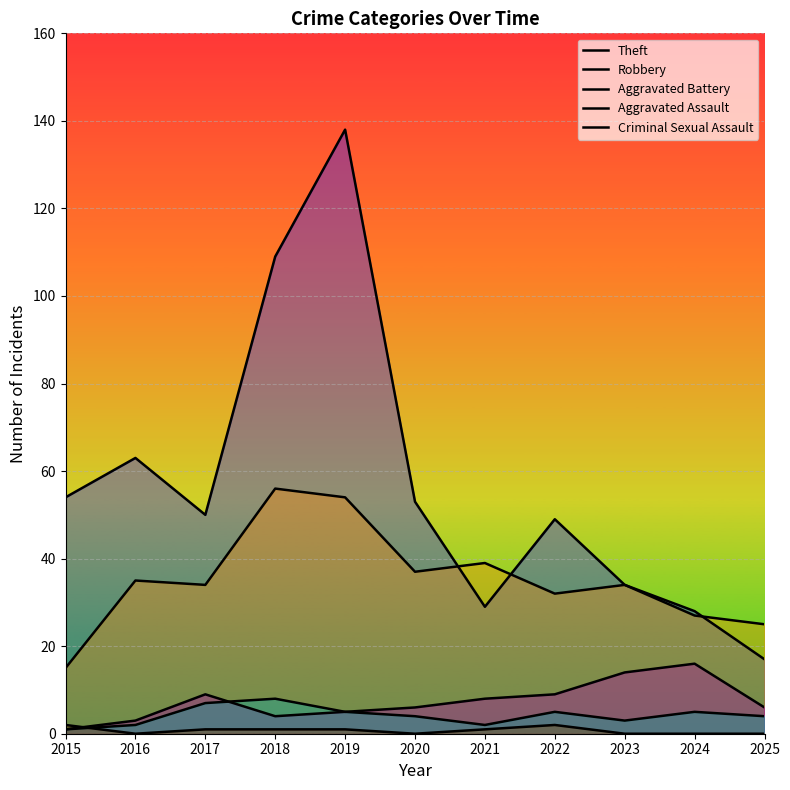

Reading right to left, what are all the values shown in this chart?

Theft: 2025=17	2024=28	2023=34	2022=49	2021=29	2020=53	2019=138	2018=109	2017=50	2016=63	2015=54
Robbery: 2025=25	2024=27	2023=34	2022=32	2021=39	2020=37	2019=54	2018=56	2017=34	2016=35	2015=15
Aggravated Battery: 2025=6	2024=16	2023=14	2022=9	2021=8	2020=6	2019=5	2018=4	2017=9	2016=3	2015=1
Aggravated Assault: 2025=4	2024=5	2023=3	2022=5	2021=2	2020=4	2019=5	2018=8	2017=7	2016=2	2015=1
Criminal Sexual Assault: 2025=0	2024=0	2023=0	2022=2	2021=1	2020=0	2019=1	2018=1	2017=1	2016=0	2015=2